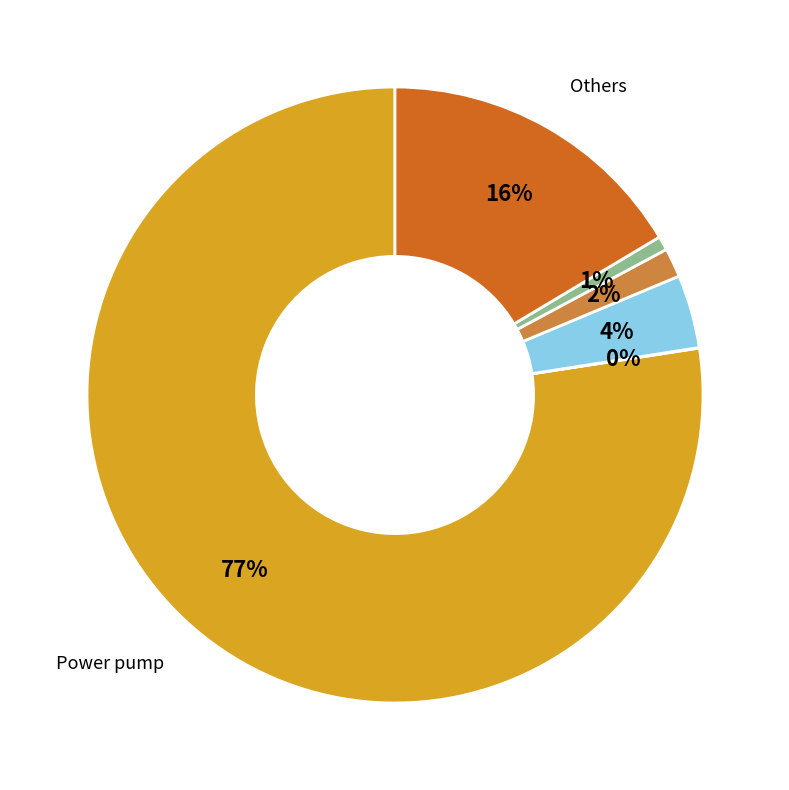

To the nearest percent, what is the average slice percentage?

17%